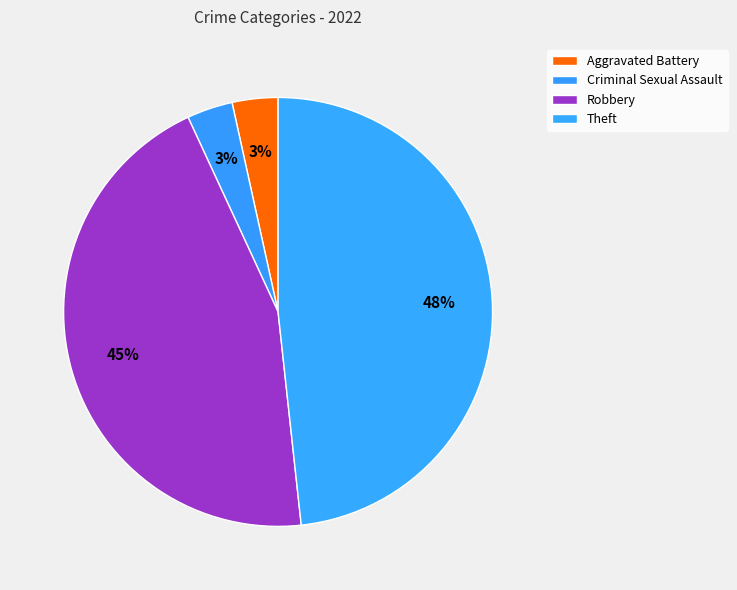

Is it true that Criminal Sexual Assault is 3% of the pie?

True